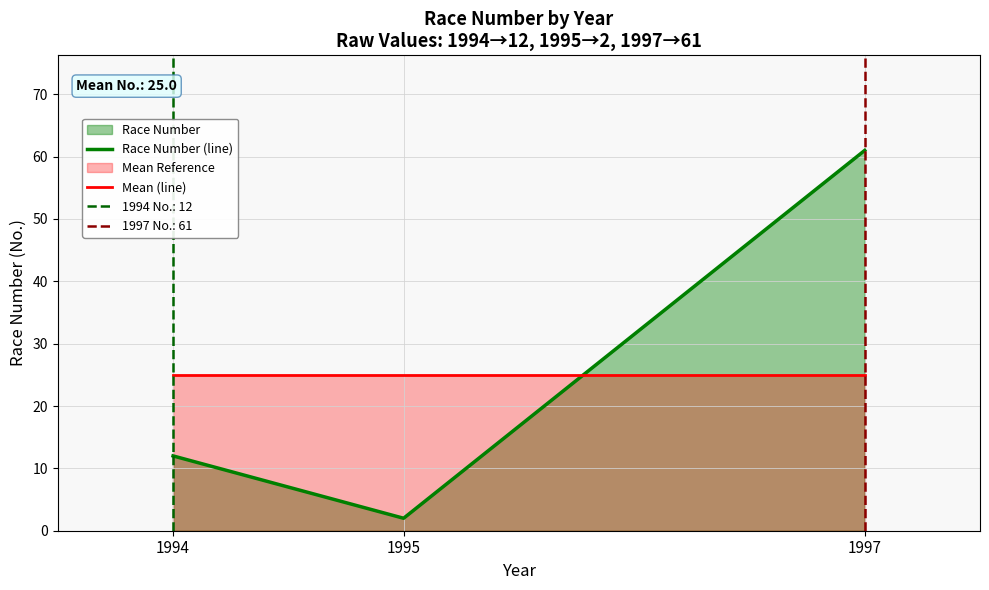

What is the spread (max minus min) of values at 1994?

13